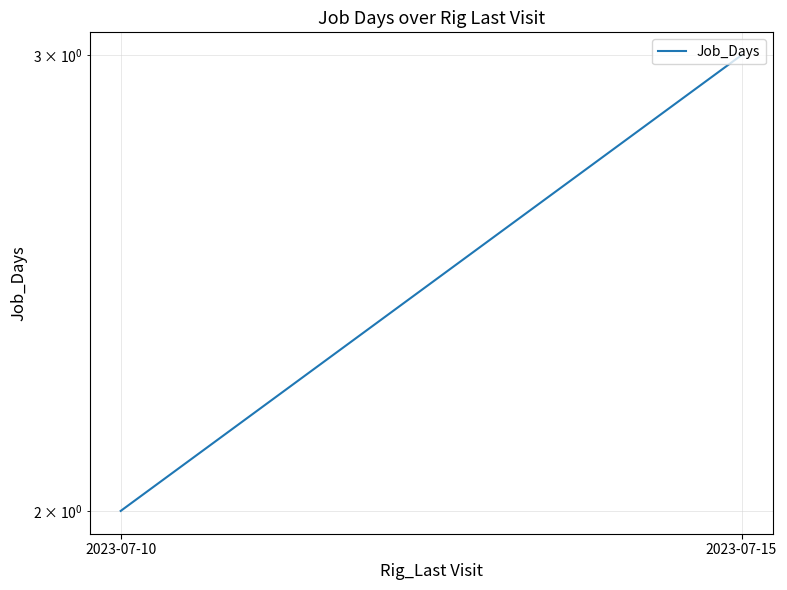

Rank the categories by value from lowest to highest.

2023-07-10, 2023-07-15